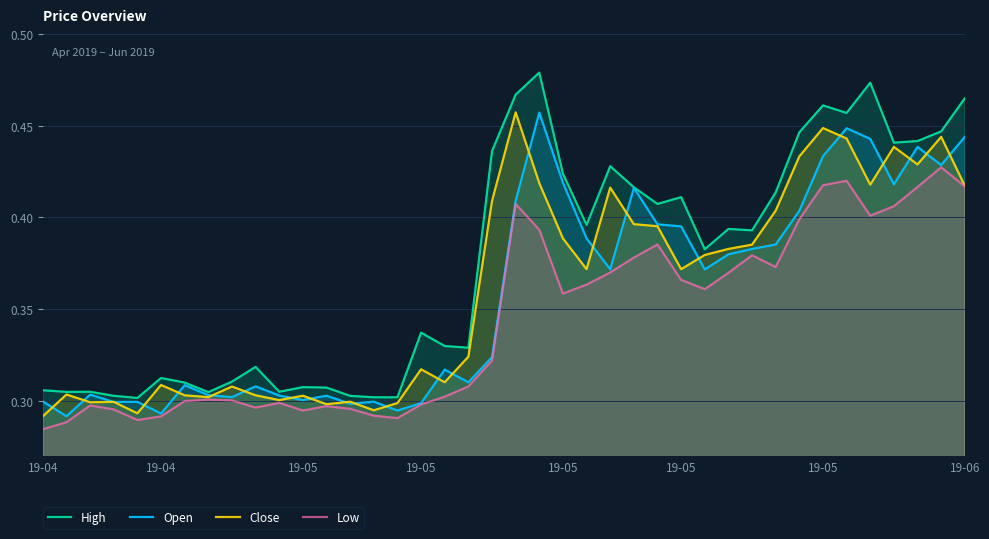

Between 19-05 and 23, which series saw the biggest shift?

High